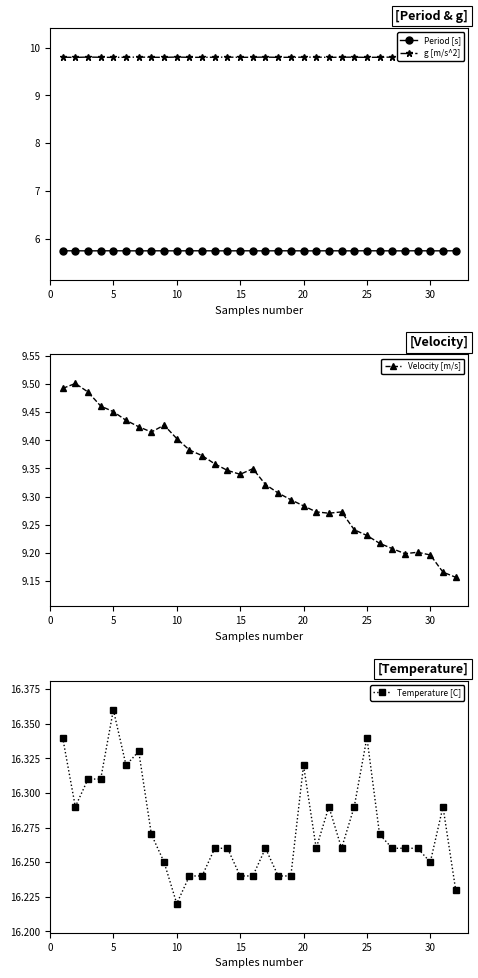

True or false: Period [s] has more than 0 interior local peaks.

True